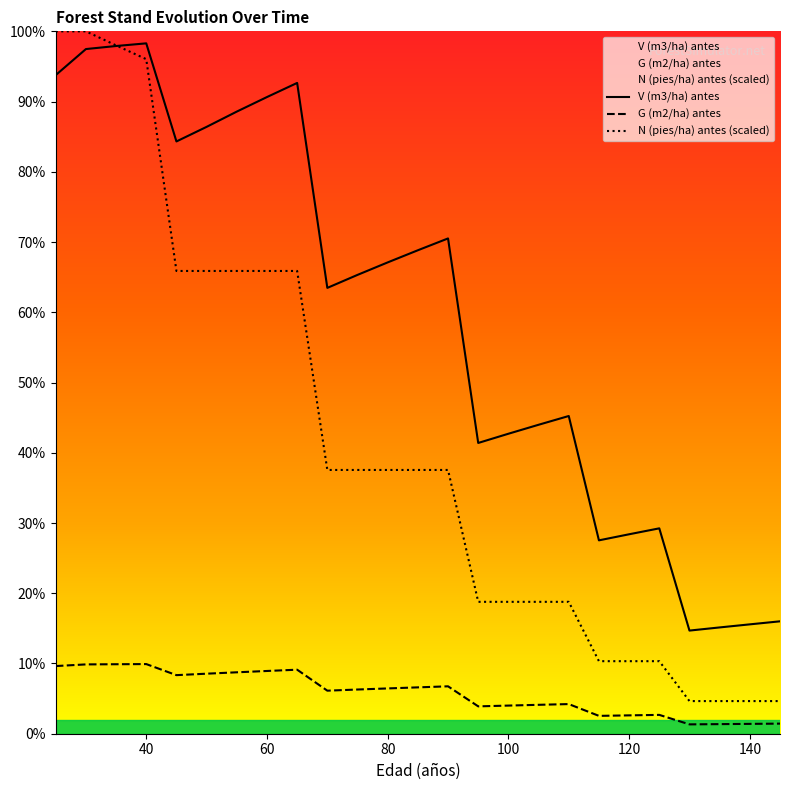

Which series changed the most between 60 and 115?

V (m3/ha) antes